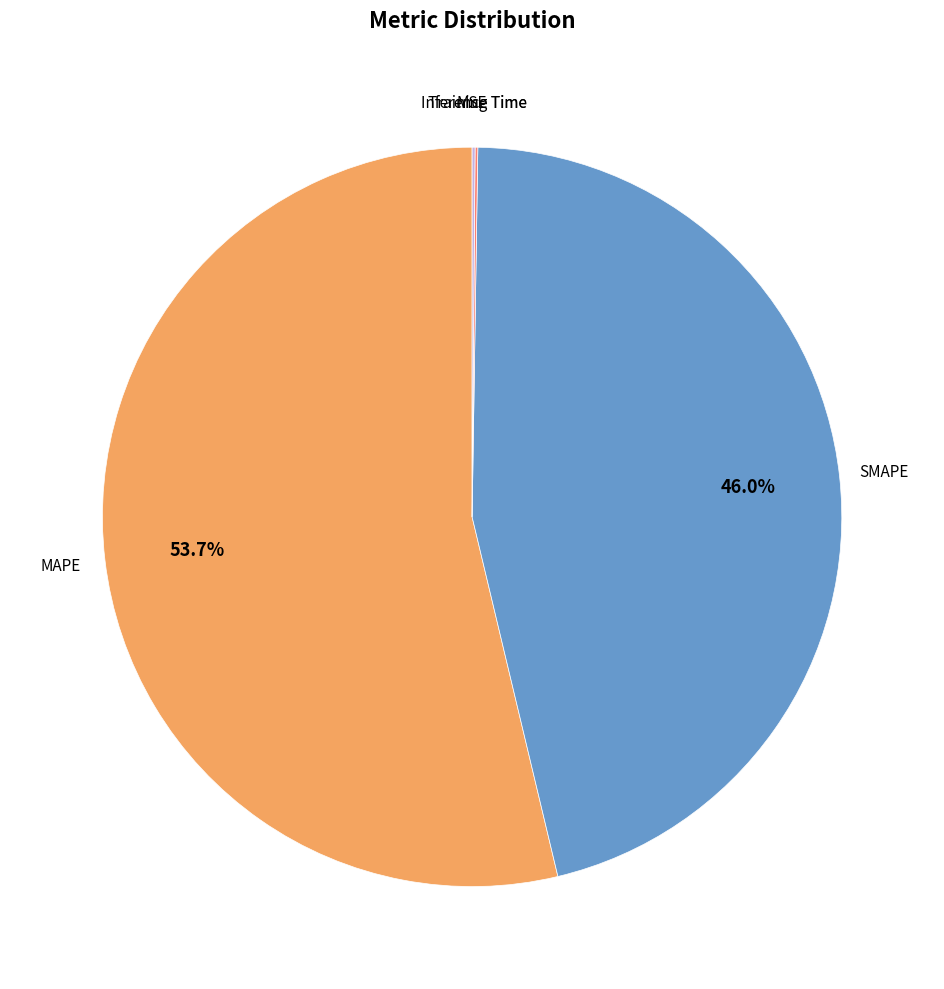

Is there any slice that represents more than half of the pie?

Yes